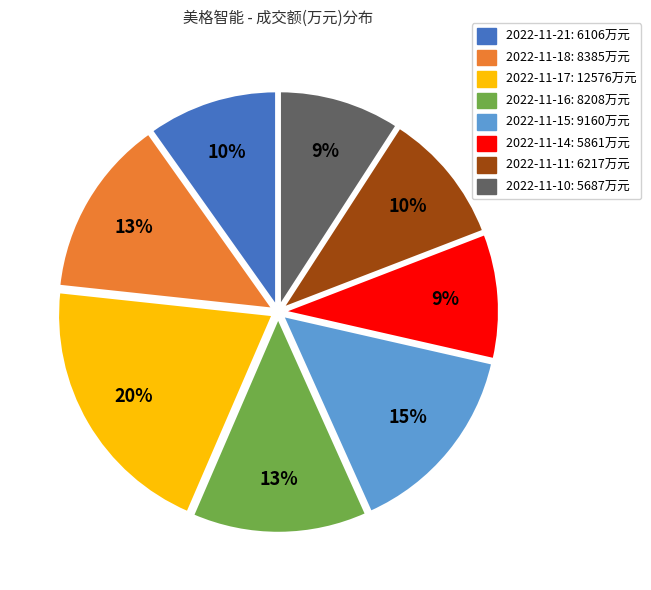

True or false: 2022-11-16 accounts for 1% of the total.

False